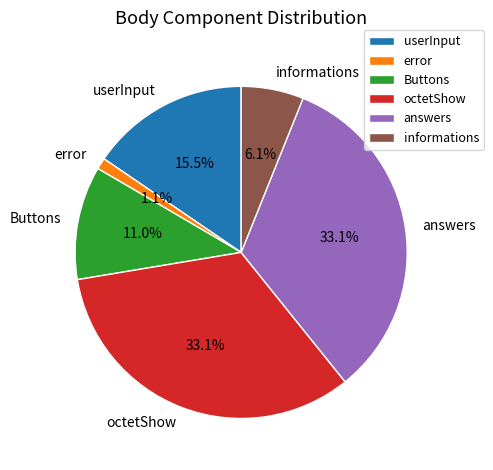

To the nearest percent, what is the difference between the largest and smallest slice percentages?

32%